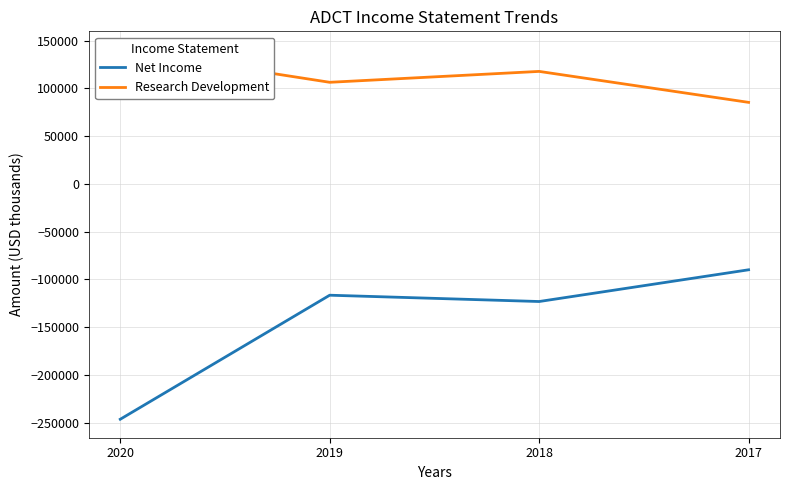

How many lines are shown in the chart?

2